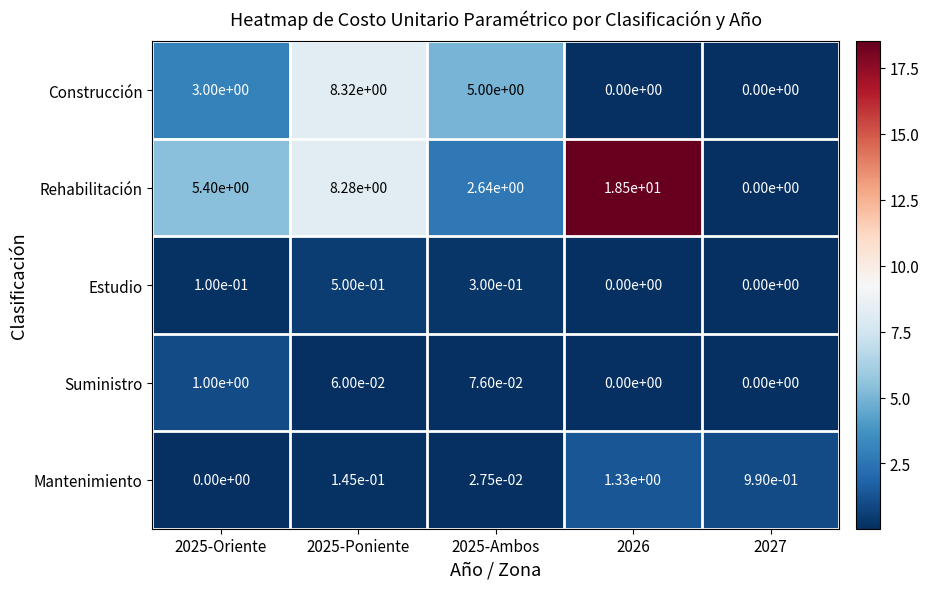

At 2025-Oriente, list the series in order from largest to smallest.

Rehabilitación, Construcción, Suministro, Estudio, Mantenimiento